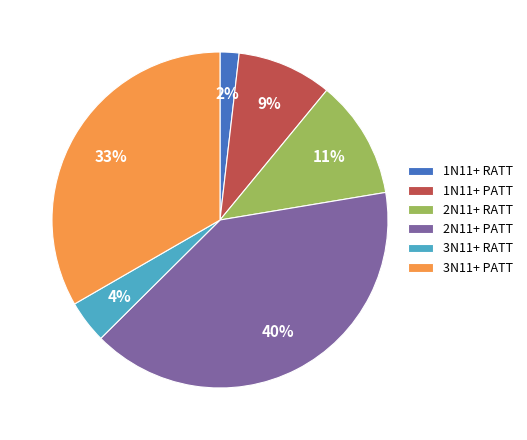

Between 3N11+ RATT and 1N11+ RATT, which is larger?

3N11+ RATT